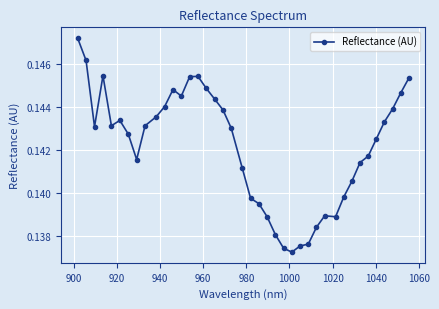

True or false: the data has more than 1 interior local peaks.

True